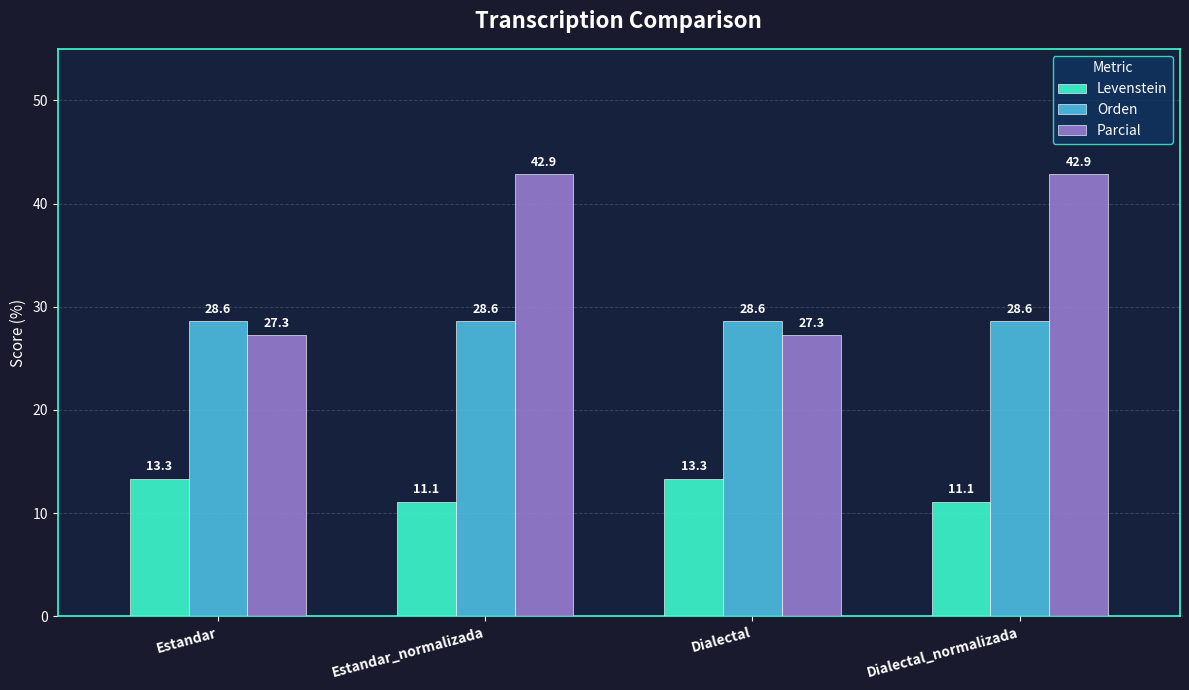

How many bars are there in total?

12